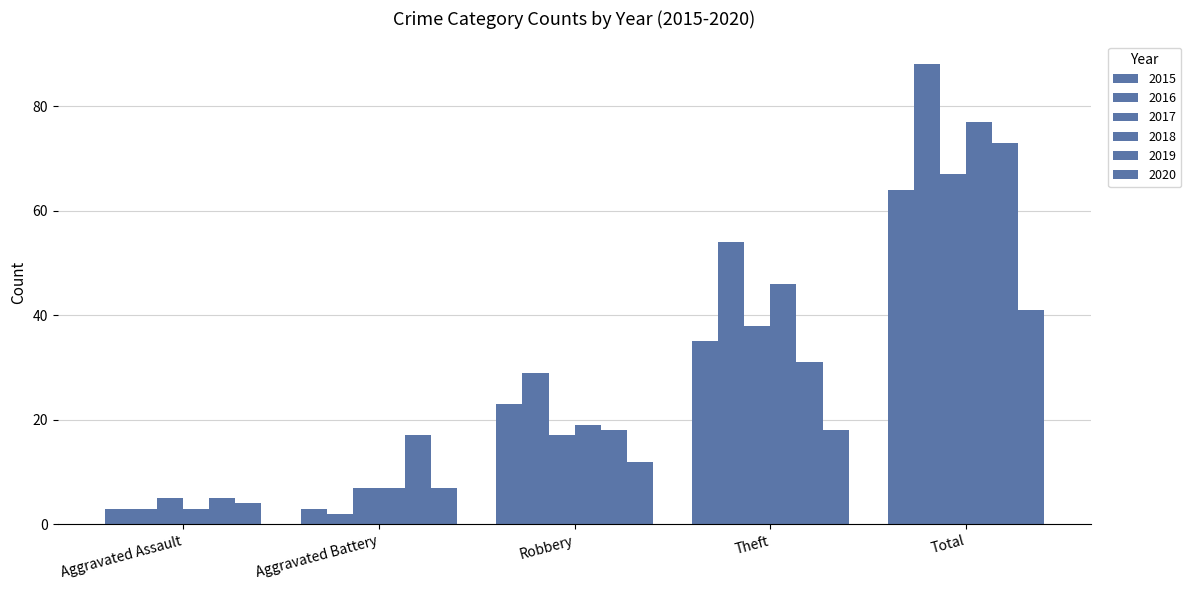

Which series has the largest total across all categories?

2016